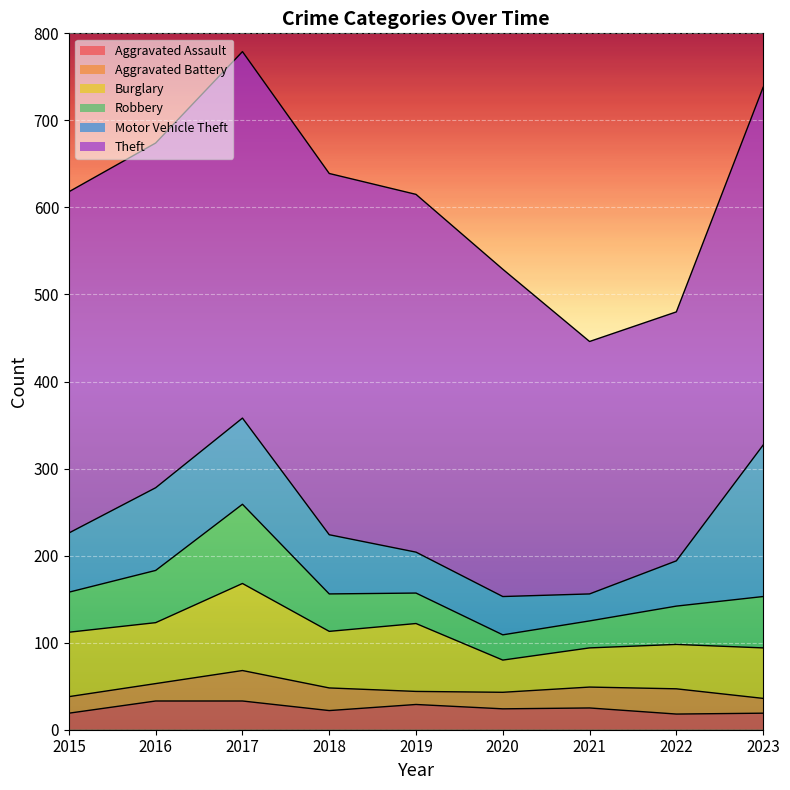

Where does the Burglary series first go above 65?

2015